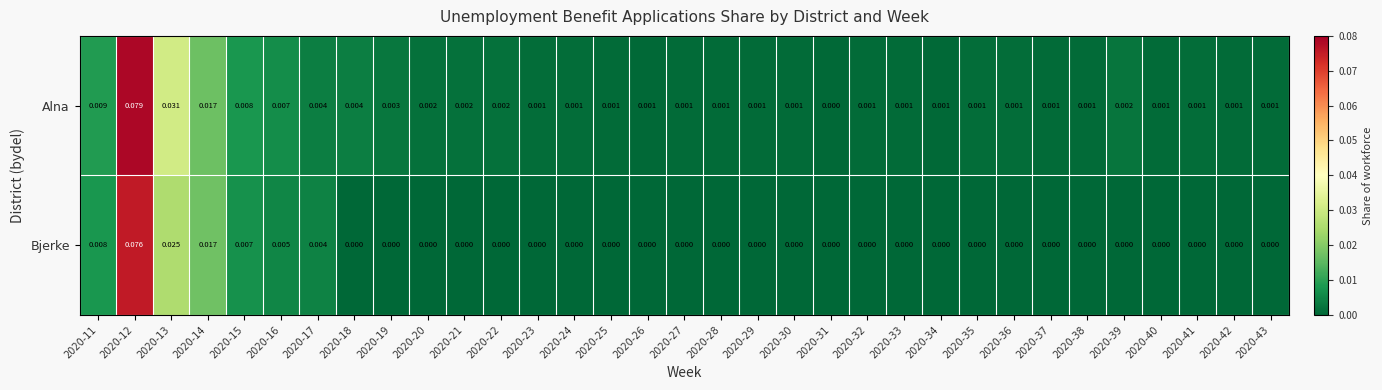

Is the value of Bjerke at 2020-34 greater than the value of Alna at 2020-28?

No